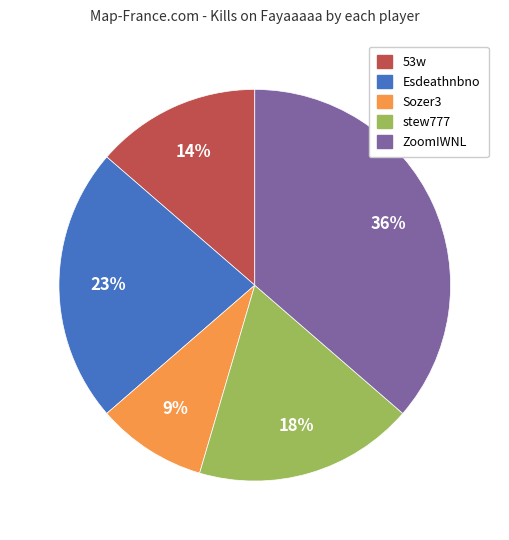

Does any single category account for the majority?

No